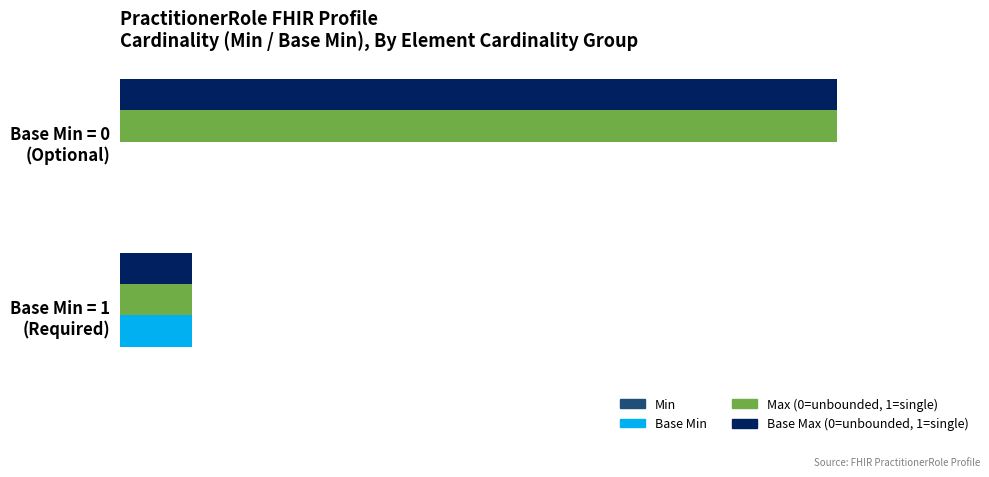

What is the average value of the Base Min series?

0.5